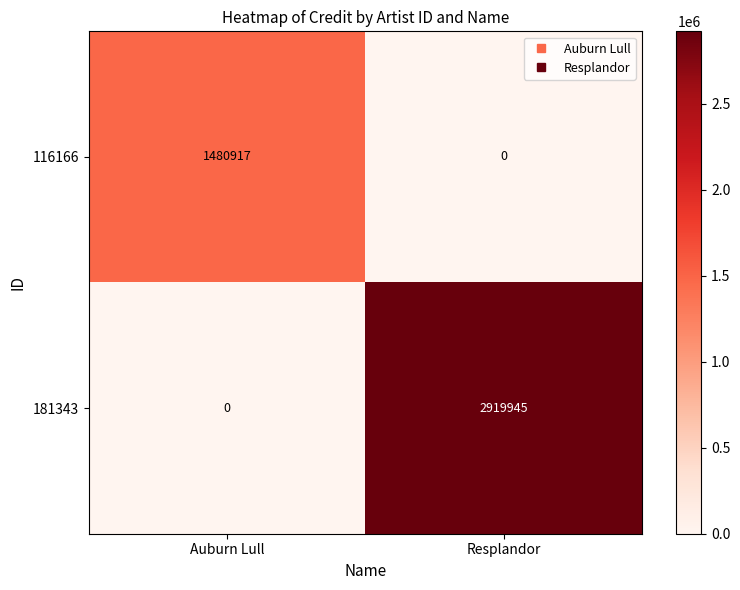

True or false: 116166 has a value of 1480917 at Auburn Lull.

True